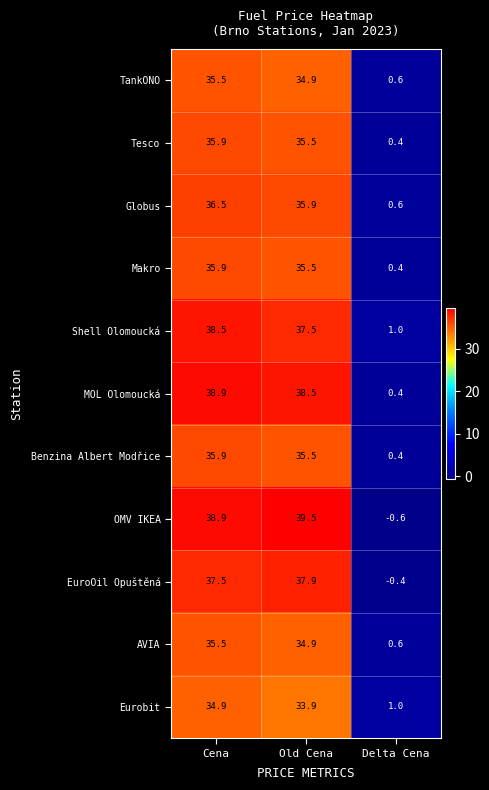

Rank the categories by Tesco value from highest to lowest.

Cena, Old Cena, Delta Cena